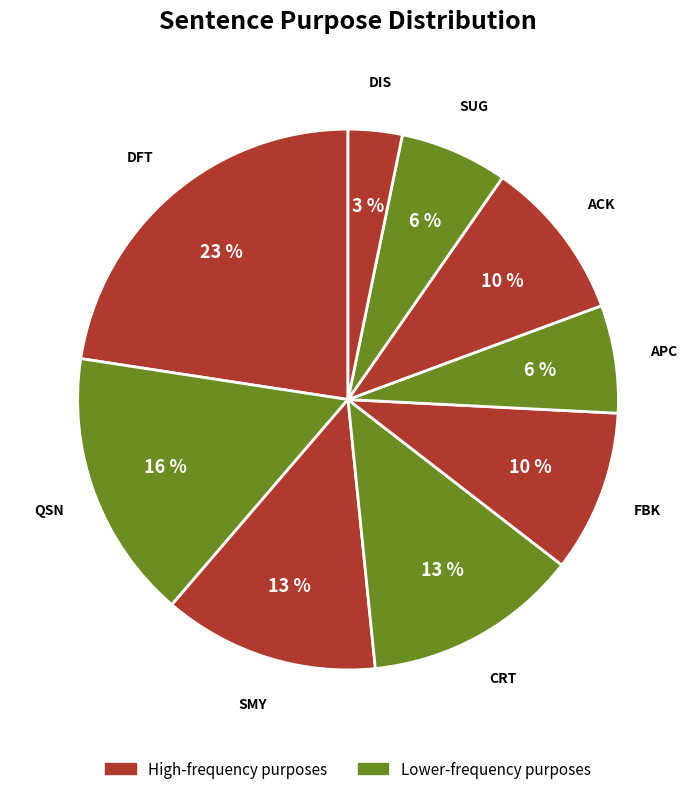

Approximately how many times larger is the value at CRT compared to FBK?

1.3